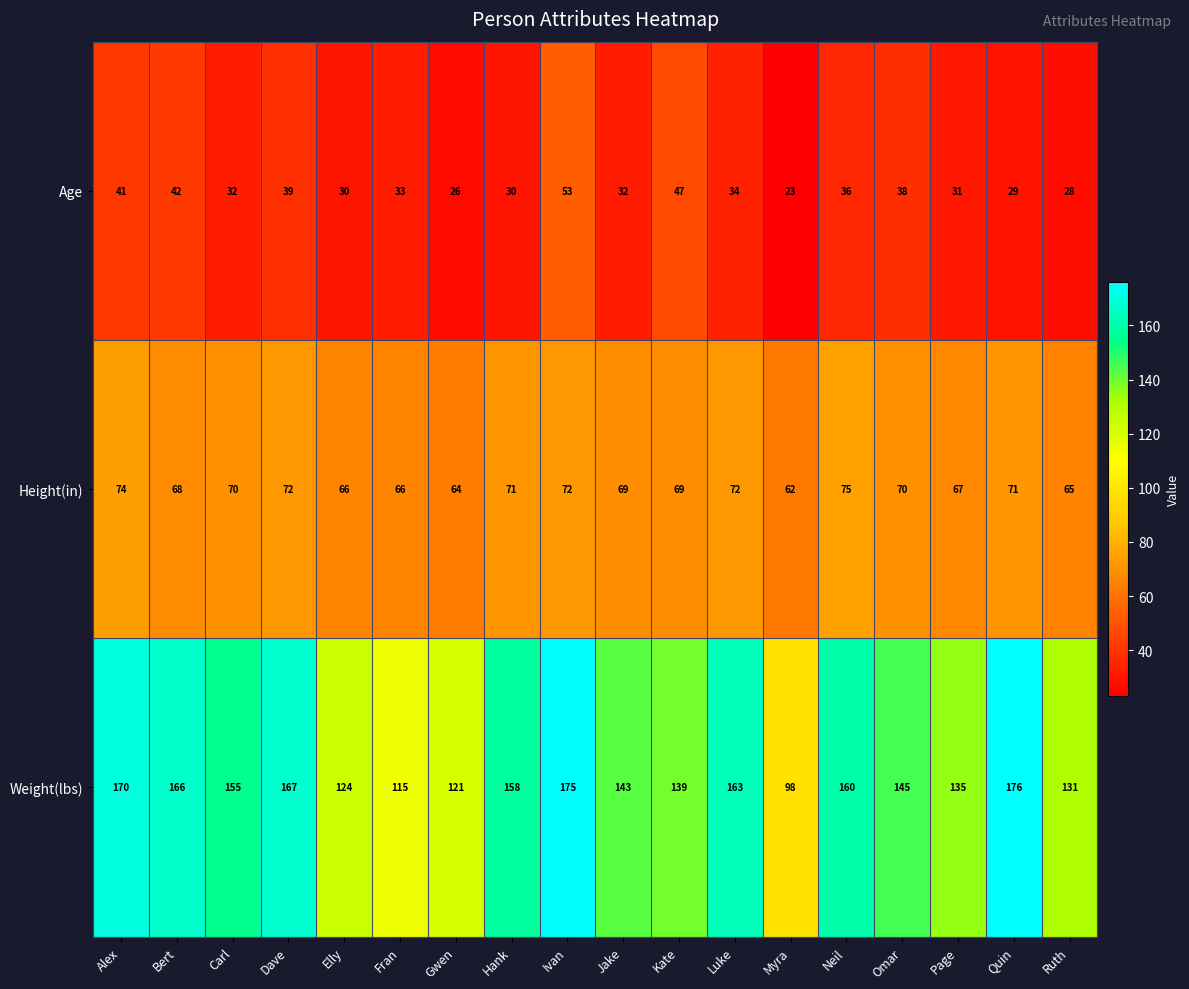

What is the difference between the Weight(lbs) values at Omar and Kate?

6